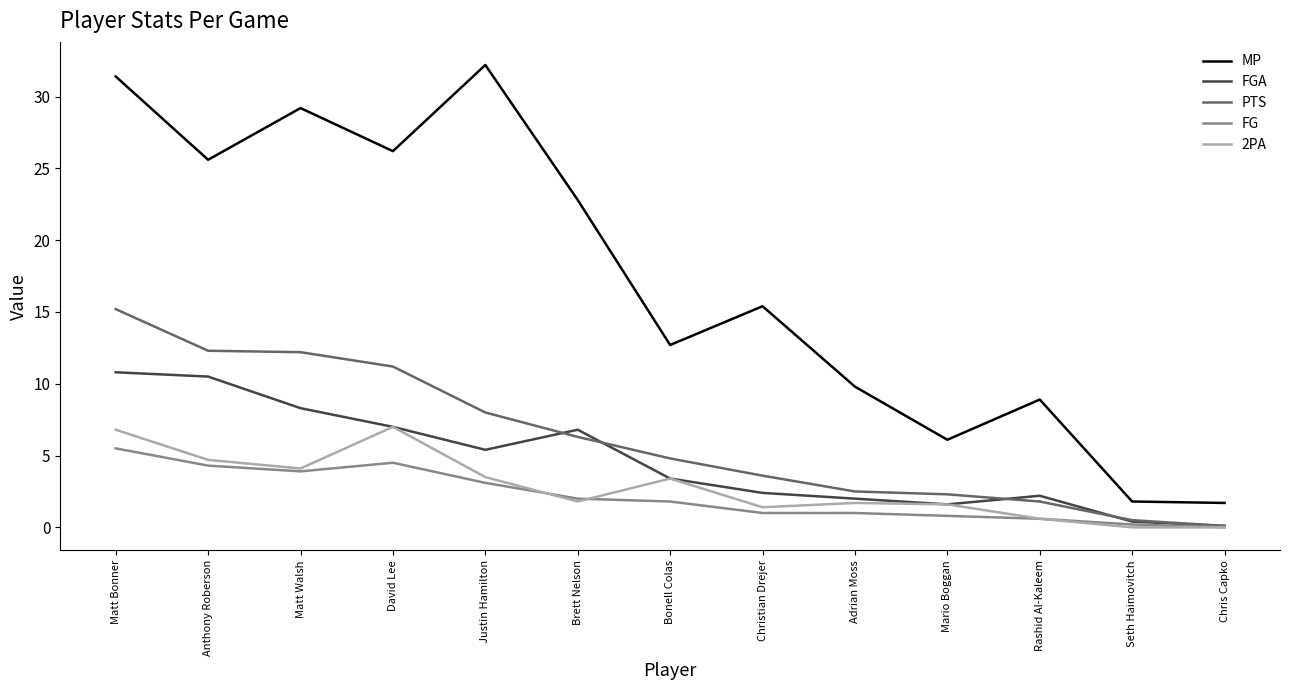

At how many categories does at least one series exceed 11?

8